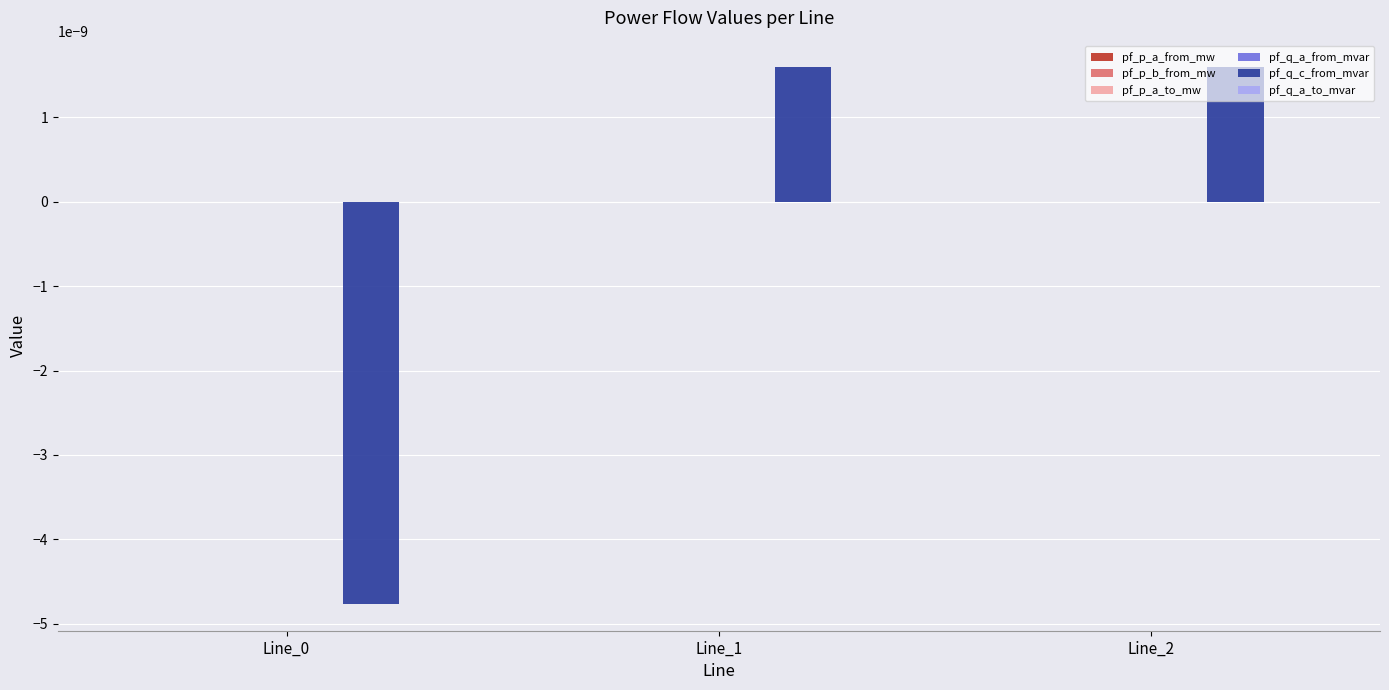

How many categories are shown in the chart?

3